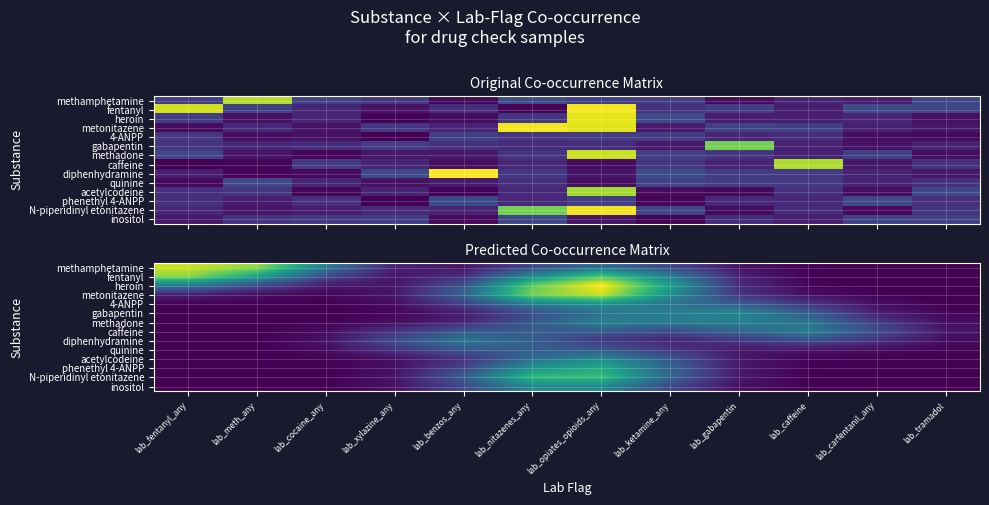

Which has a higher value, lab_xylazine_any or lab_gabapentin?

lab_xylazine_any